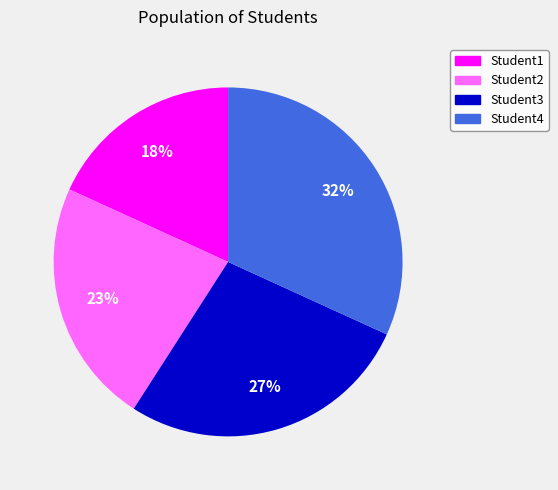

To the nearest percent, what is the difference between the largest and smallest slice percentages?

14%